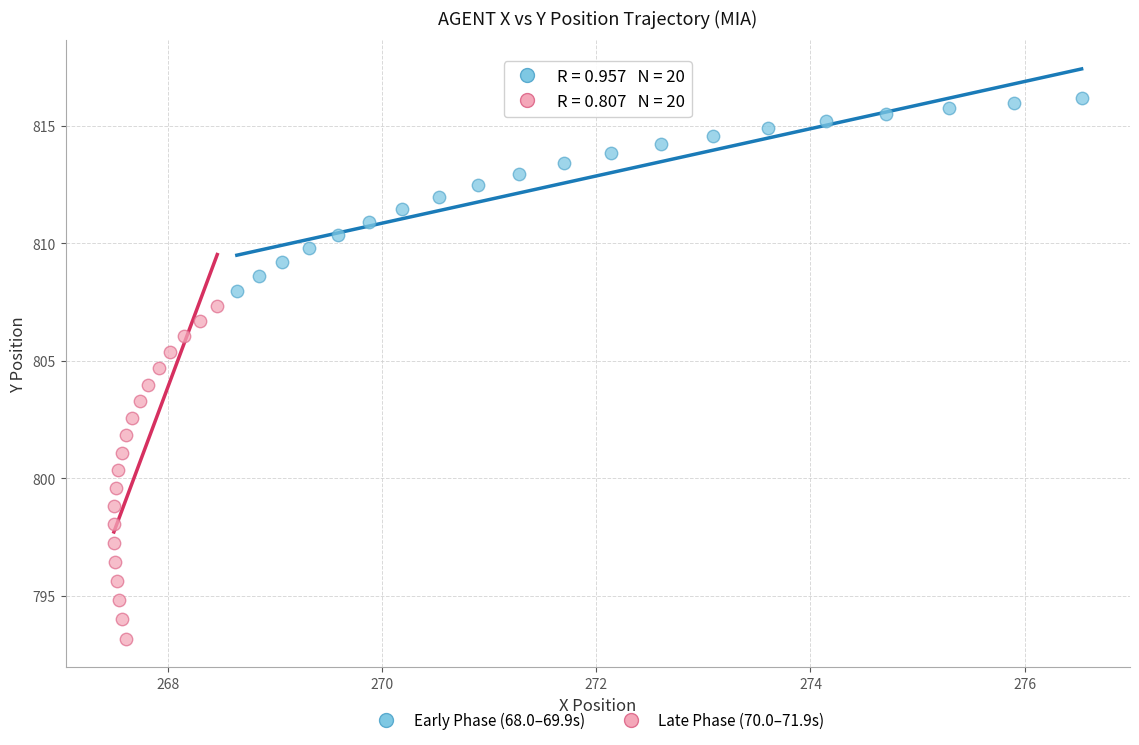

Which series has the widest spread of Y values?

Late Phase (70.0–71.9s)